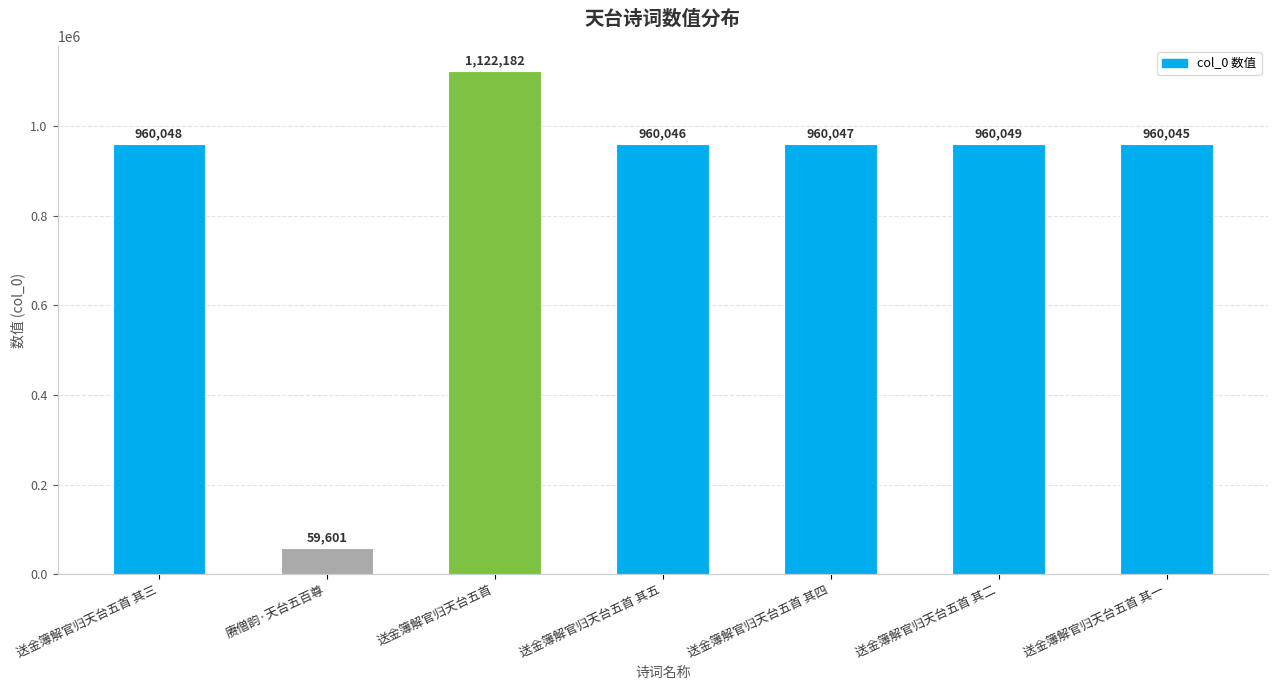

At which category does the chart reach its peak across all series?

送金簿解官归天台五首